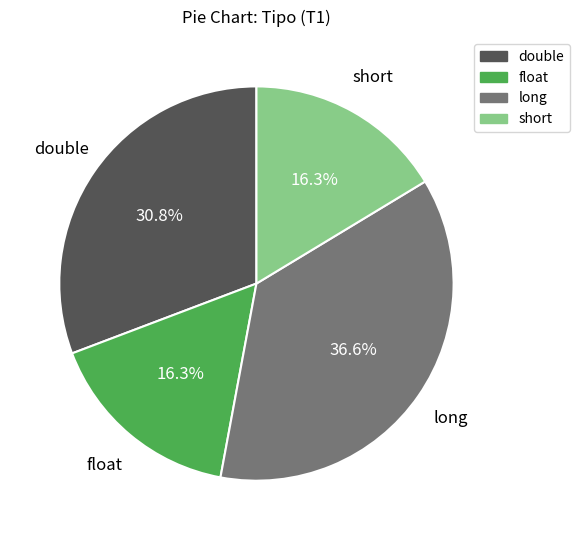

To the nearest percent, what is the difference between the float and long slice percentages?

20%